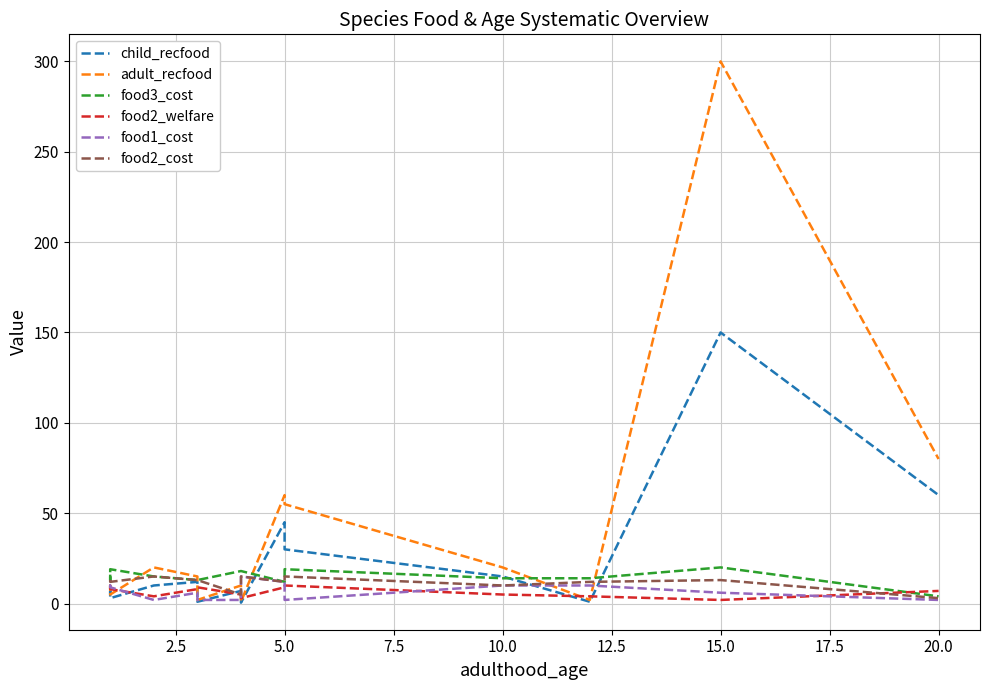

How many lines are shown in the chart?

6